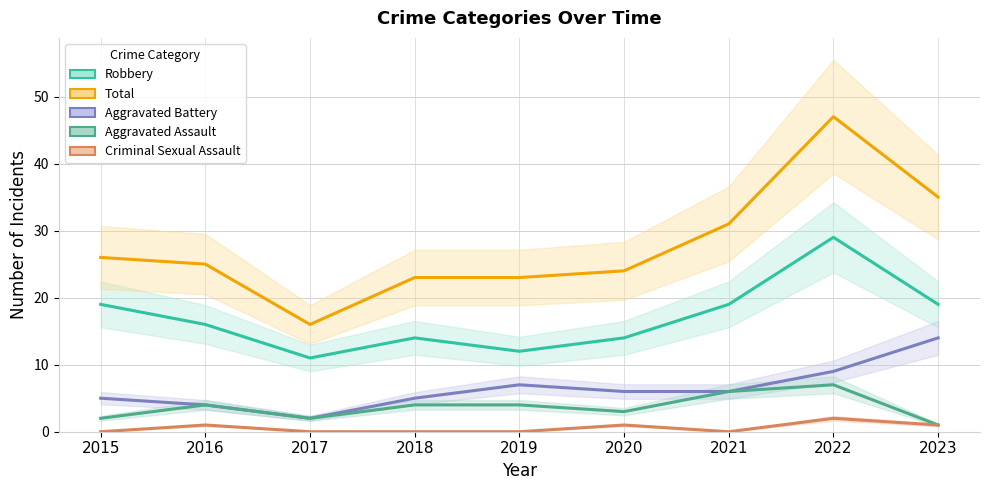

What is the value of the Aggravated Assault point at the 3rd from the left?

2